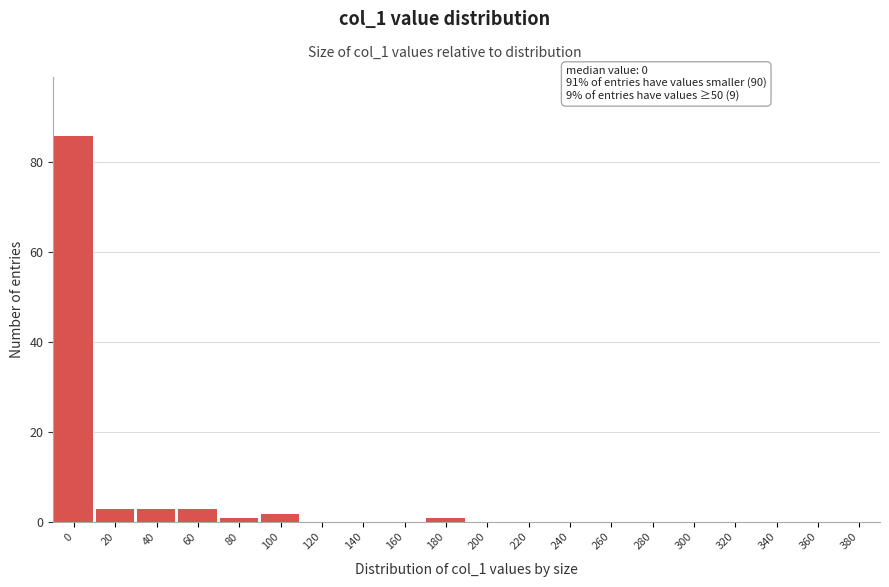

Reading left to right, what are all the values shown in this chart?

0=86	20=3	40=3	60=3	80=1	100=2	120=0	140=0	160=0	180=1	200=0	220=0	240=0	260=0	280=0	300=0	320=0	340=0	360=0	380=0